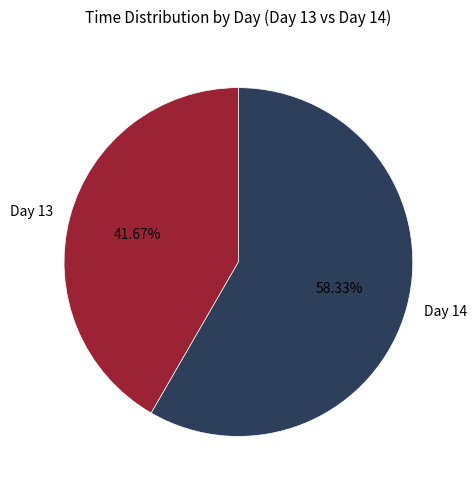

What percentage is the Day 14 slice, to the nearest percent?

58%